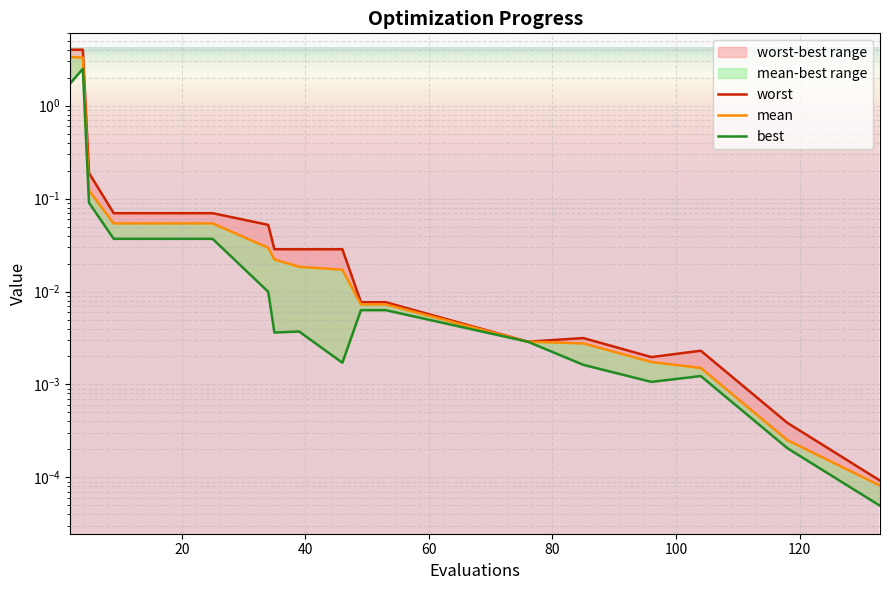

How many distinct data groups are displayed?

3